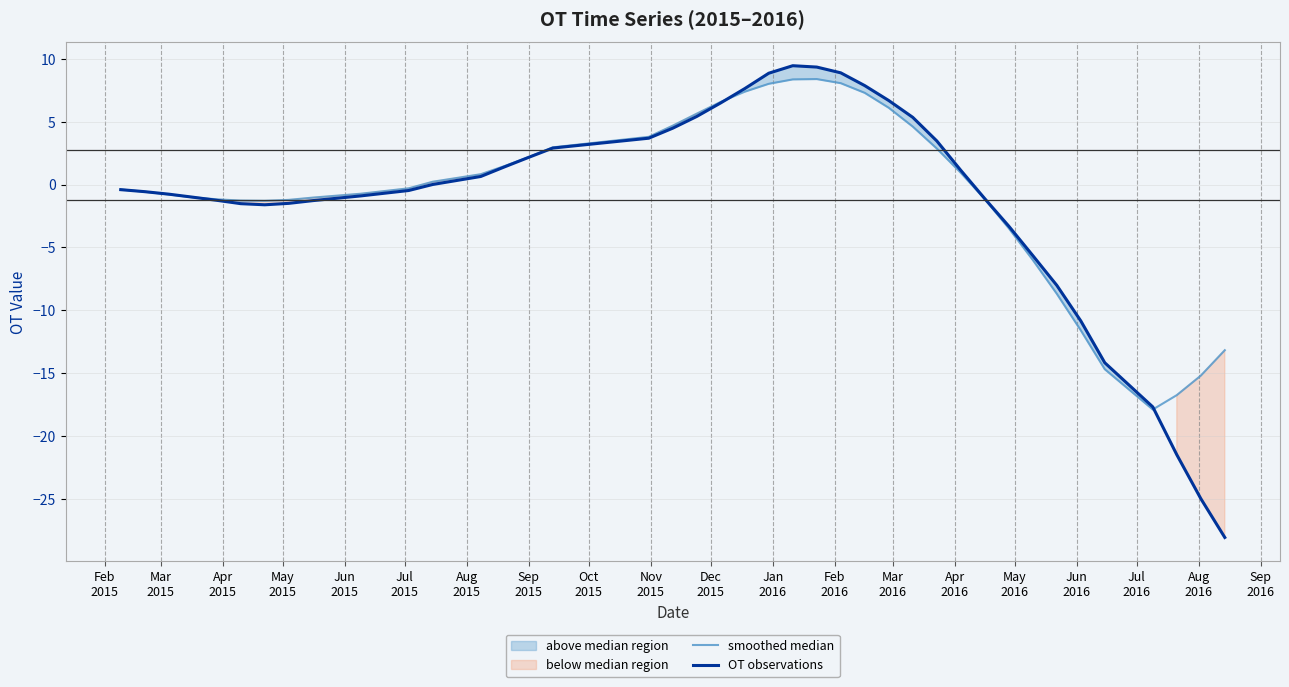

What is the difference between the second highest and second lowest values in the smoothed median series?

25.1